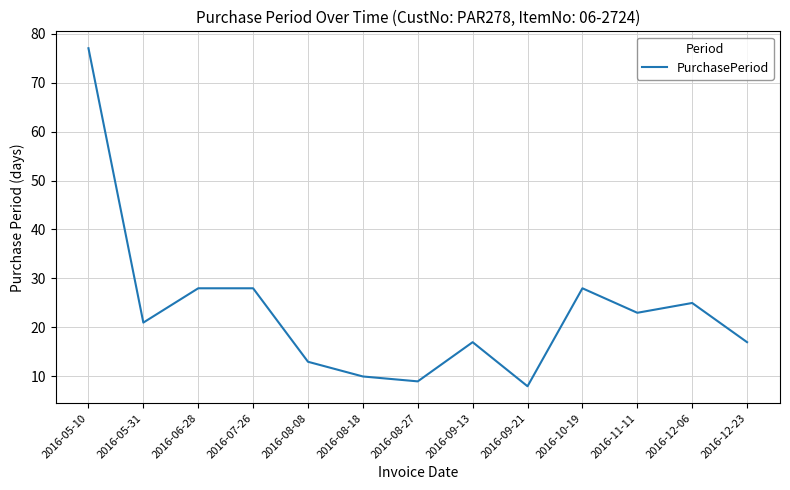

True or false: the data shows 7 at 2016-05-31.

False